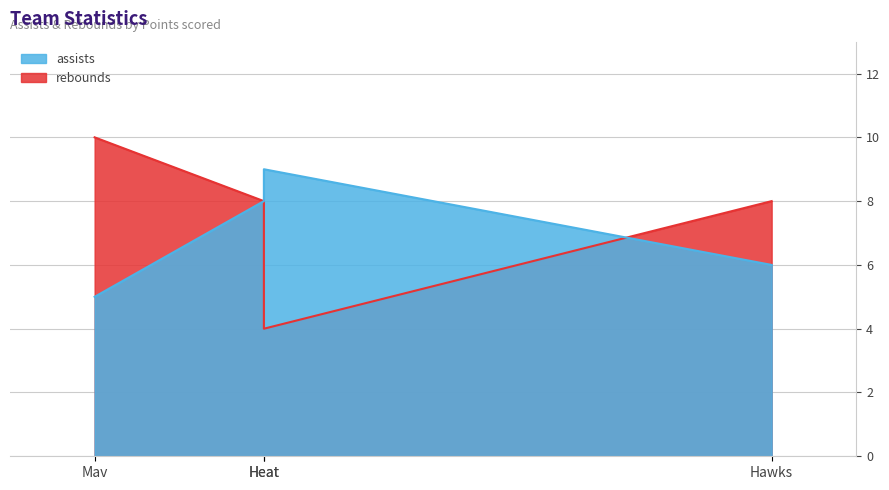

How many data points does each series have?

4